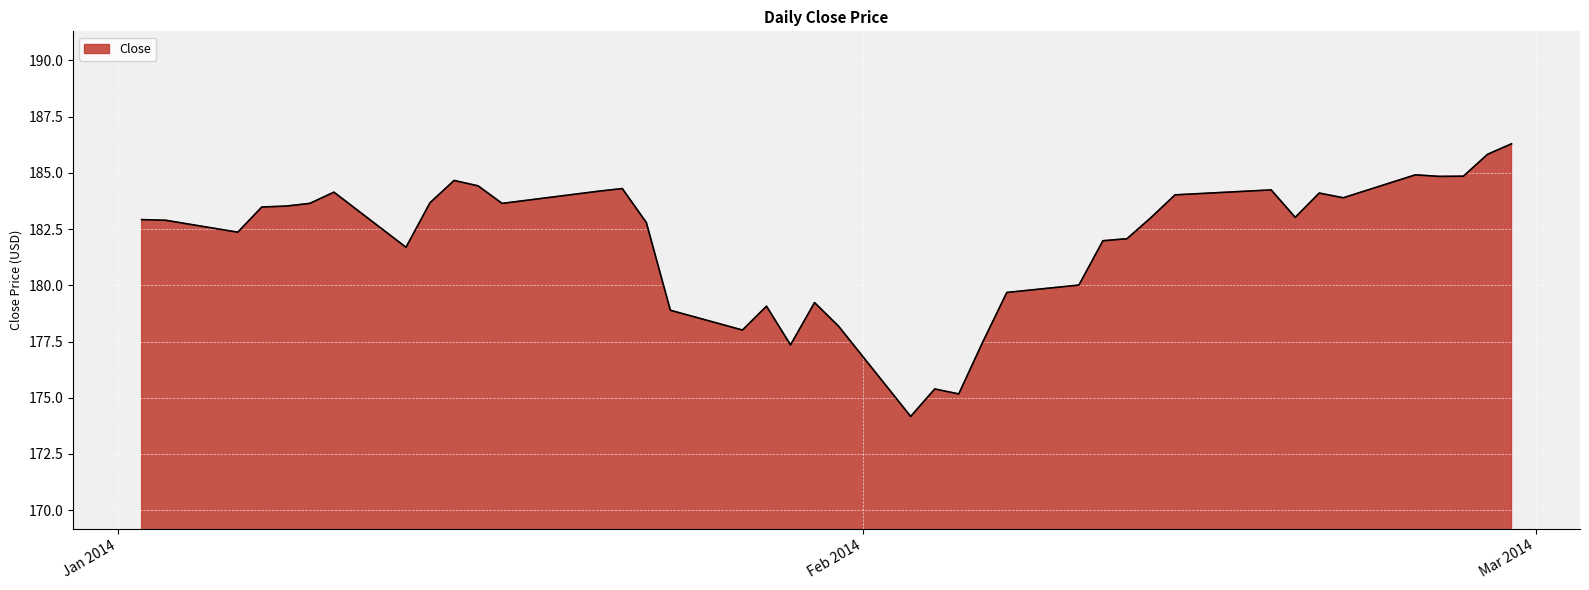

What is the difference between the maximum and minimum values?

12.1